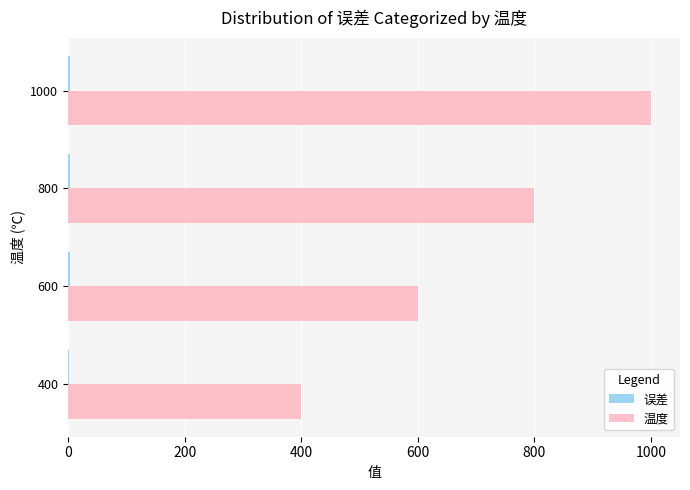

What is the total value across all series at 400?

402.0